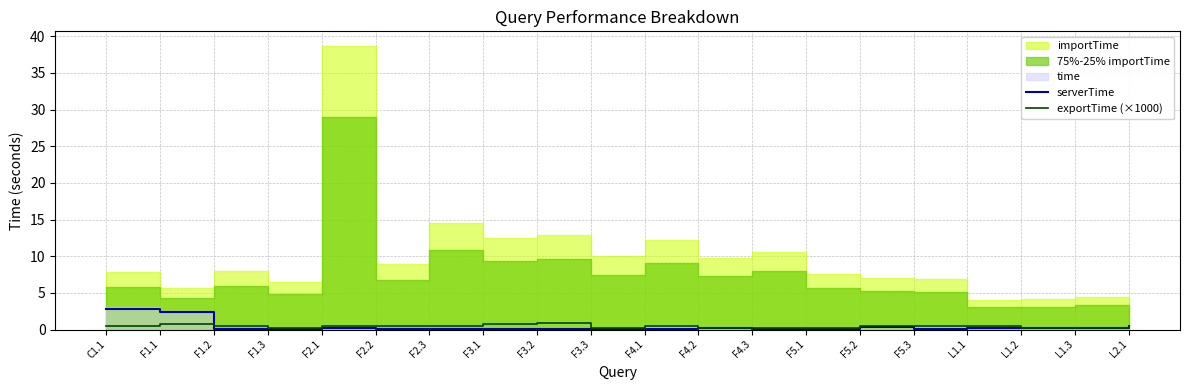

What position from the left is F4.3?

13